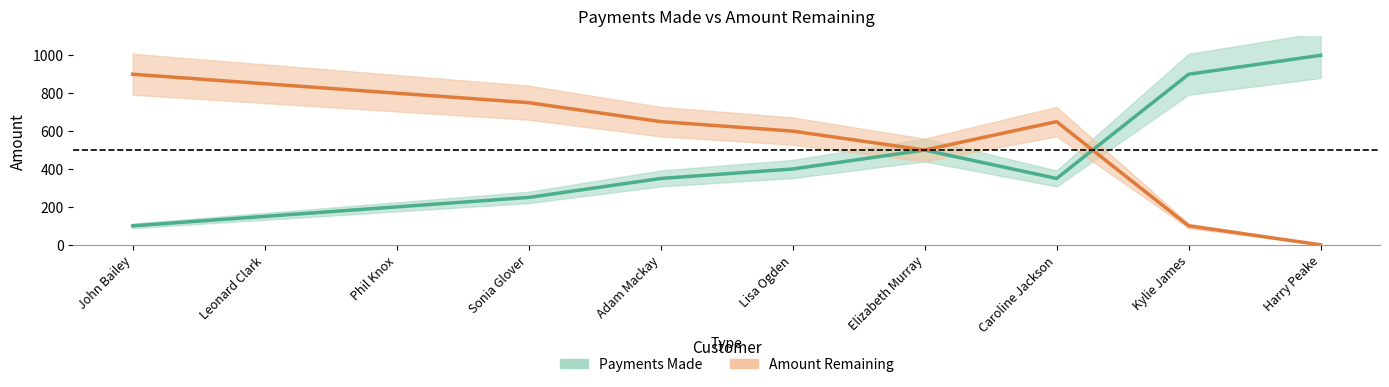

What is the difference between the highest and lowest values at Phil Knox?

600